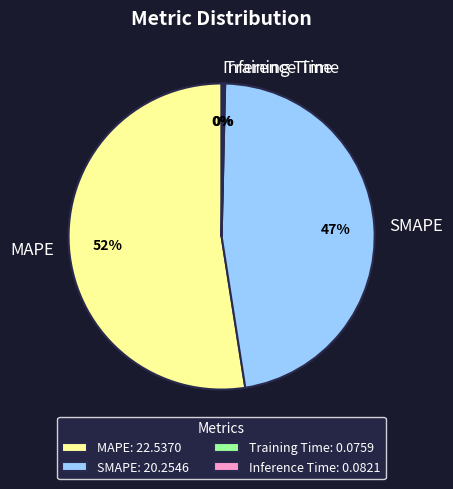

The MAPE slice represents 66% of the pie. True or false?

False